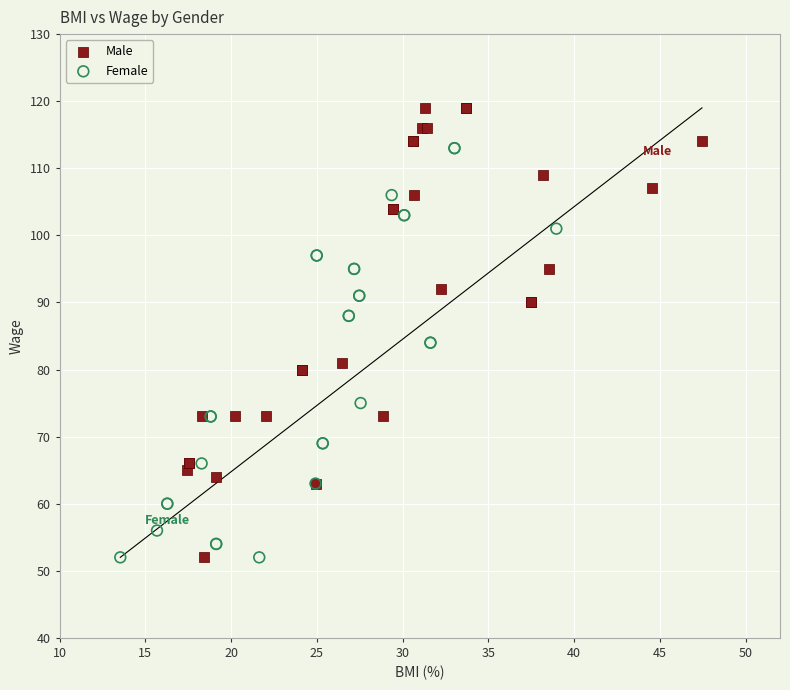

Which series contains the highest Y value?

Male